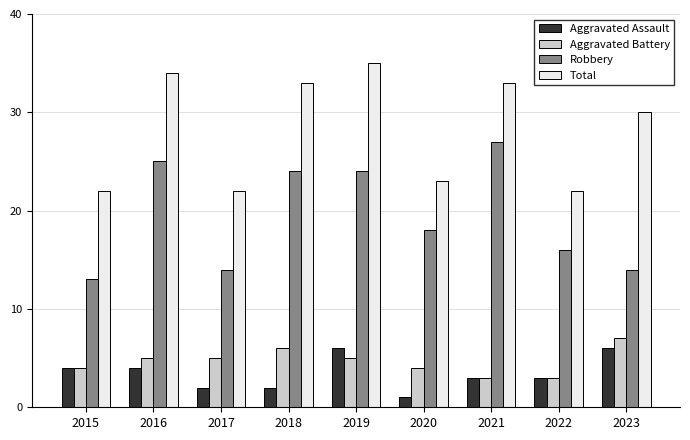

At how many categories does at least one series exceed 17?

9